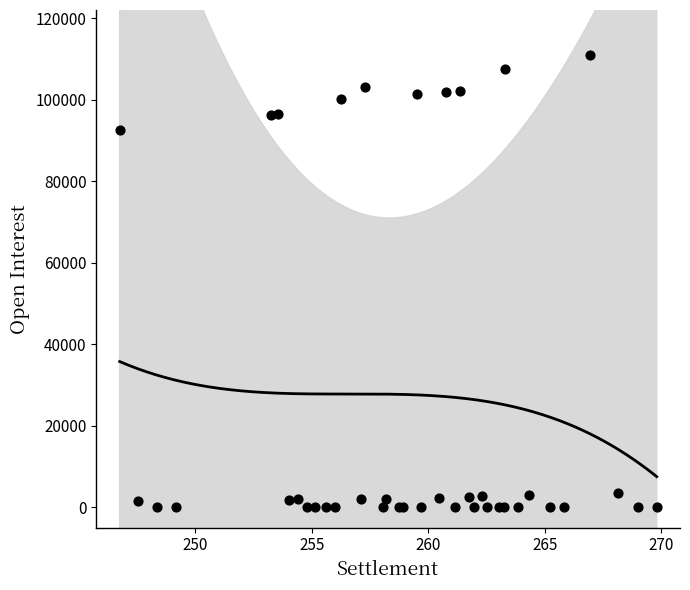

What Y value in the scatter plot is closest to 55472?

92485